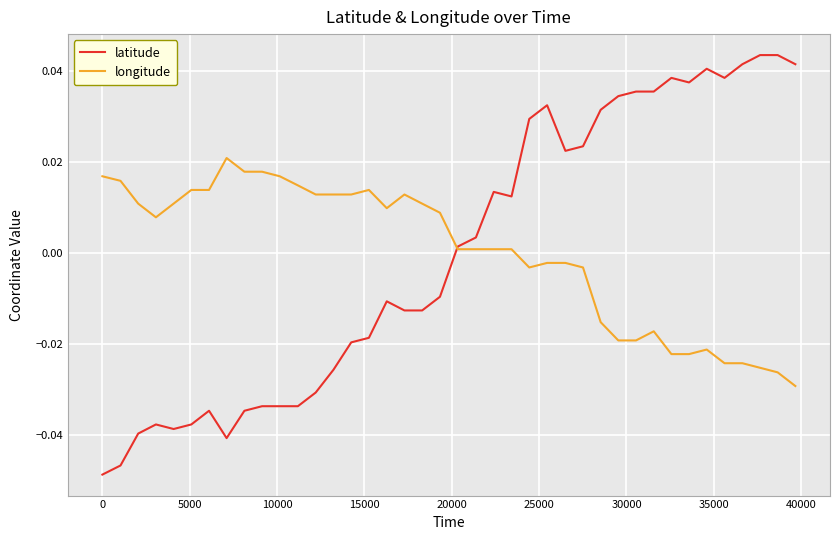

Which series has the largest range (max minus min)?

latitude